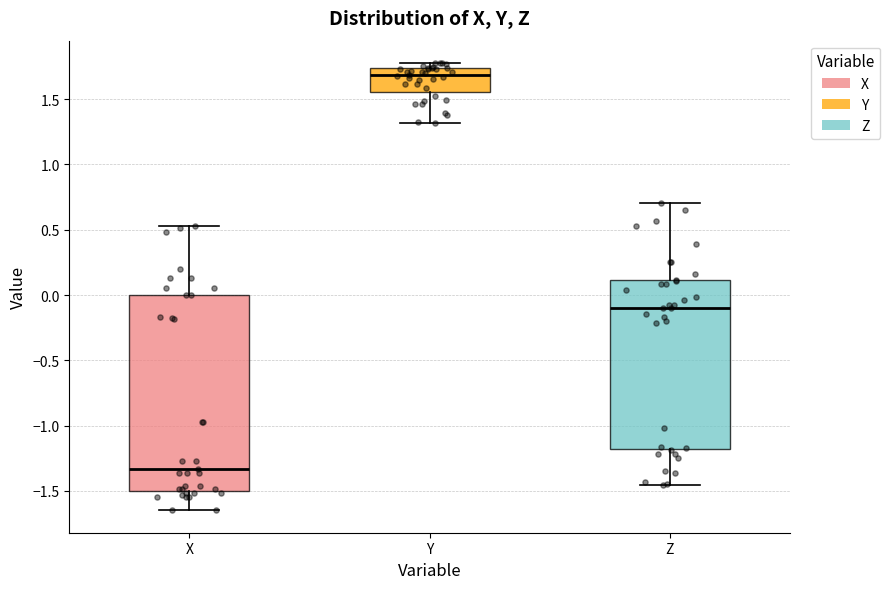

Where is the upper edge of the box for Z on the y-axis? The values are not printed on the chart, so give them approximately, as read against the axis.

0.10